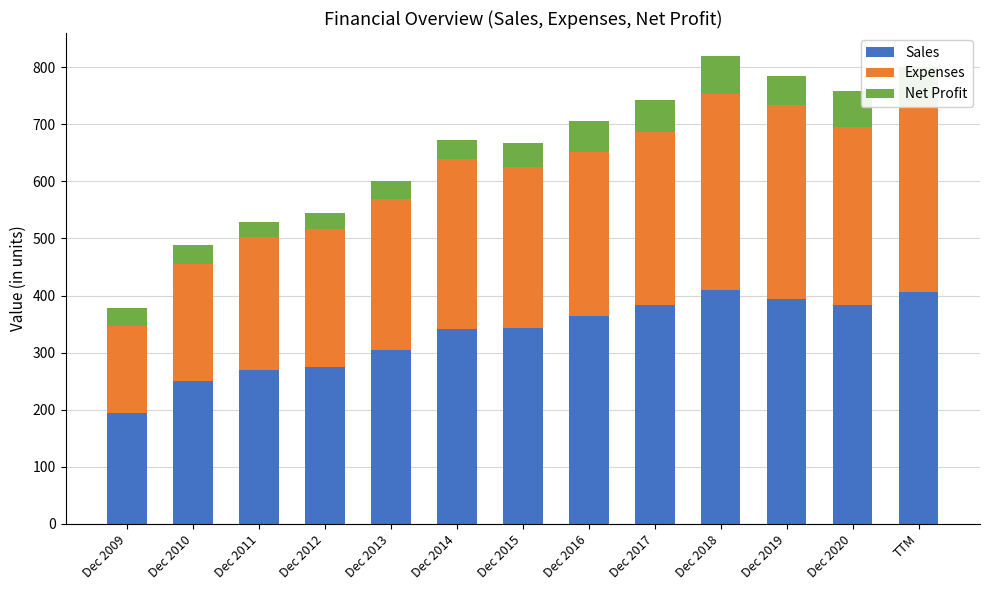

At how many categories does at least one series exceed 115?

13